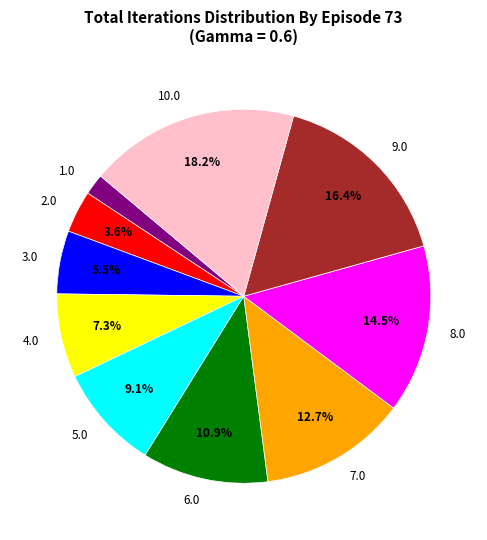

Is it true that 4.0 is 7% of the pie?

True